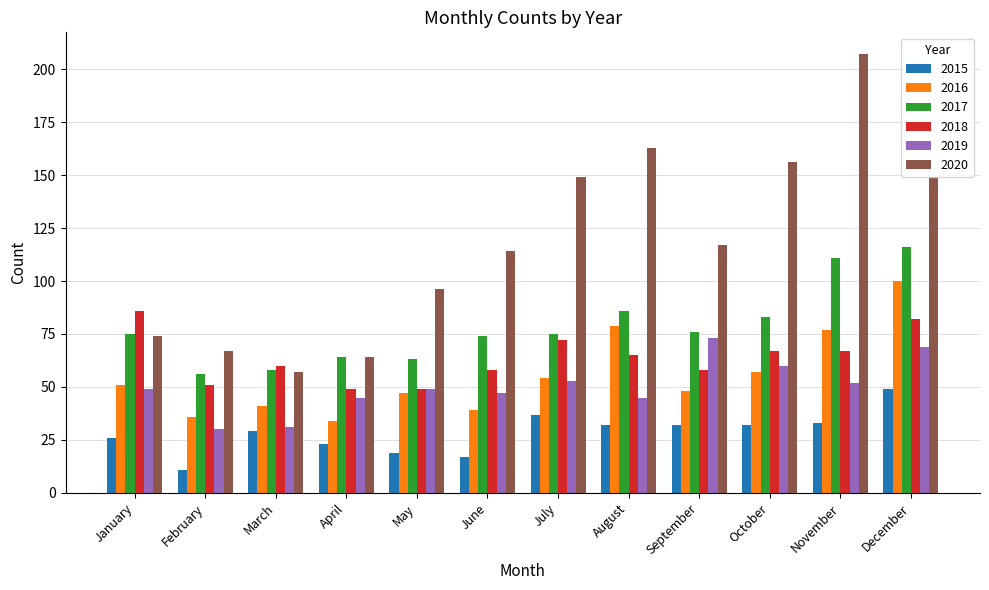

Which series changed the most between May and November?

2020